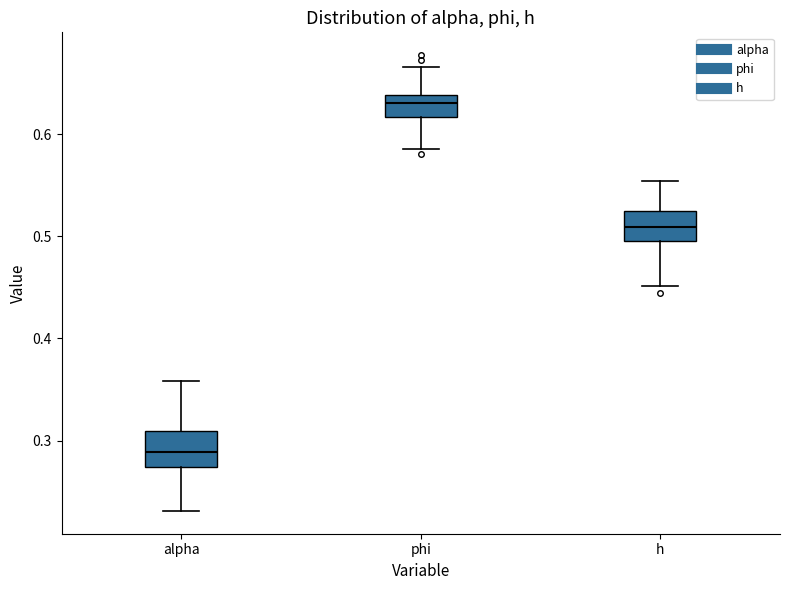

Reading left to right, read every box against the y-axis: the position of its median line, the range the box covers, and the ends of its whiskers. The values are not printed on the chart, so give them approximately, as read against the axis.

alpha: median 0.29, box 0.27 to 0.31, whiskers 0.23 to 0.36
phi: median 0.63, box 0.62 to 0.64, whiskers 0.59 to 0.67
h: median 0.51, box 0.49 to 0.52, whiskers 0.45 to 0.55